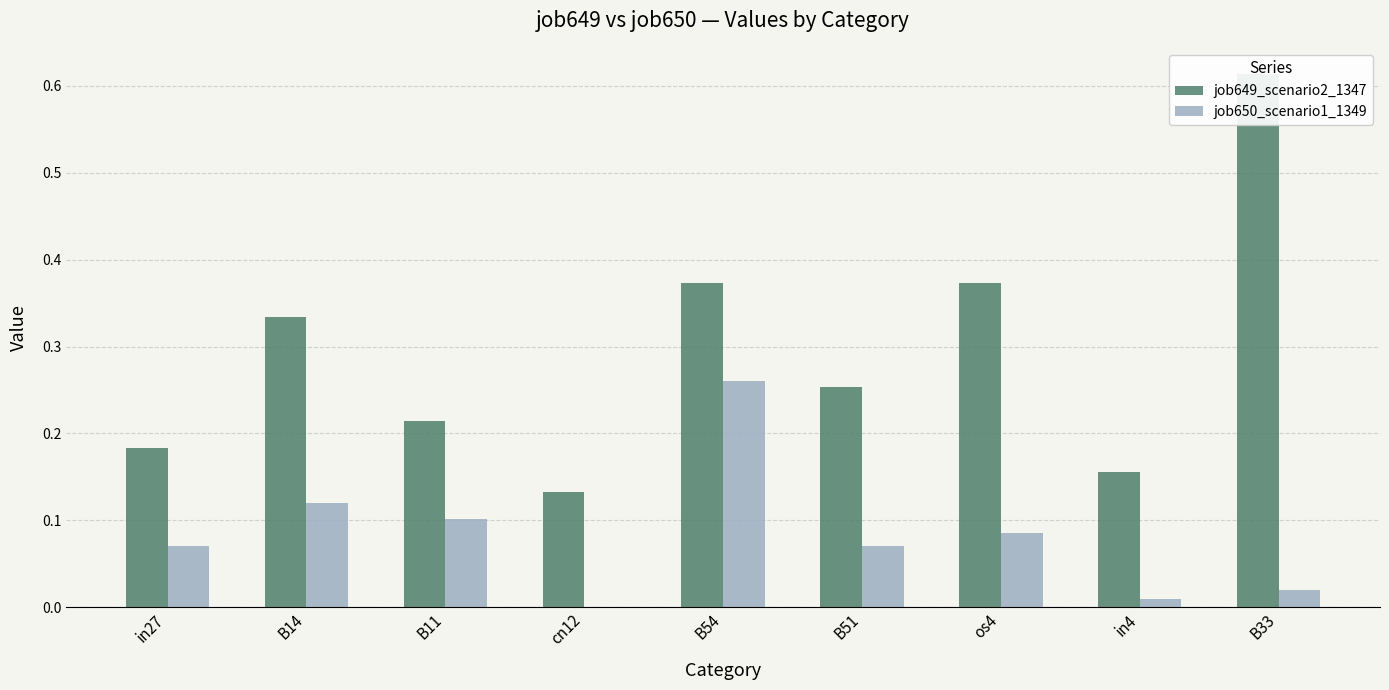

What is the greatest value displayed?

0.6